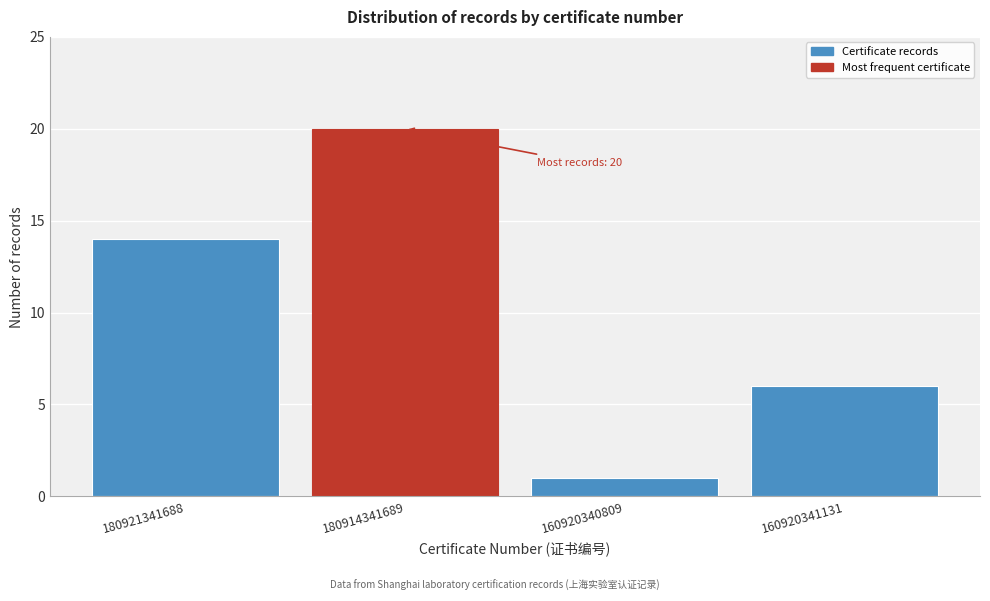

Reading left to right, list all the values displayed in this chart.

14	20	1	6